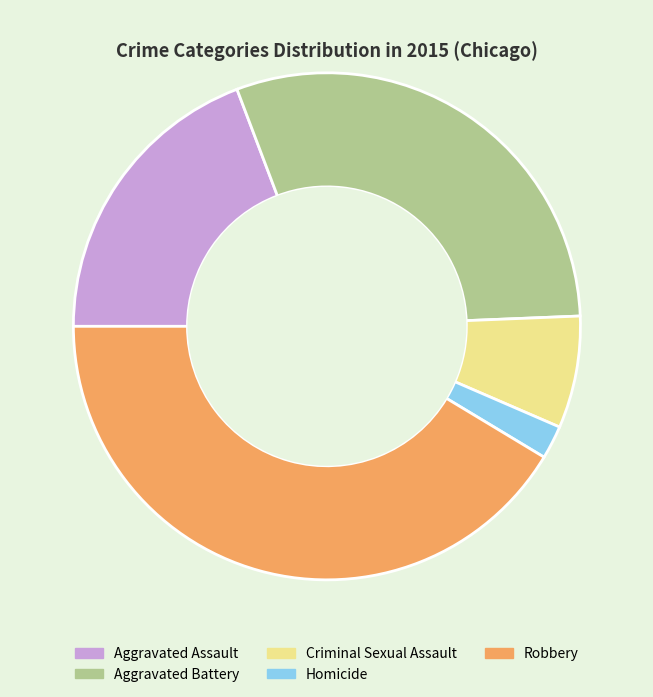

How many slices are in this pie chart?

5